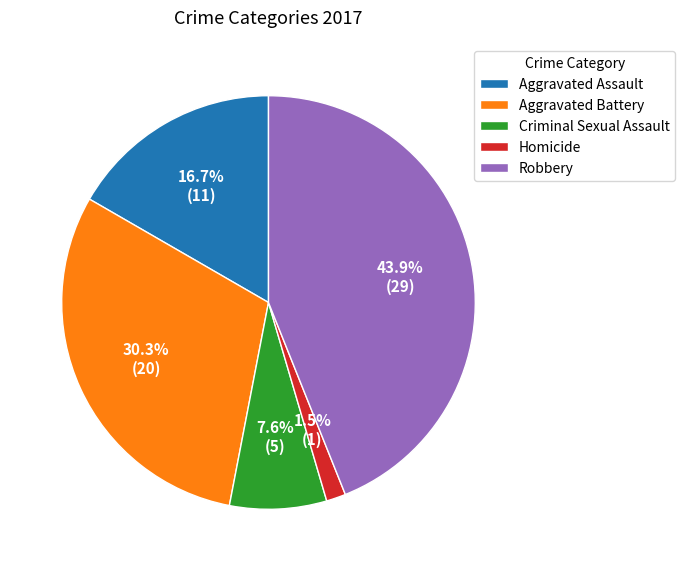

To the nearest percent, what is the difference between the Homicide and Aggravated Assault slice percentages?

15%